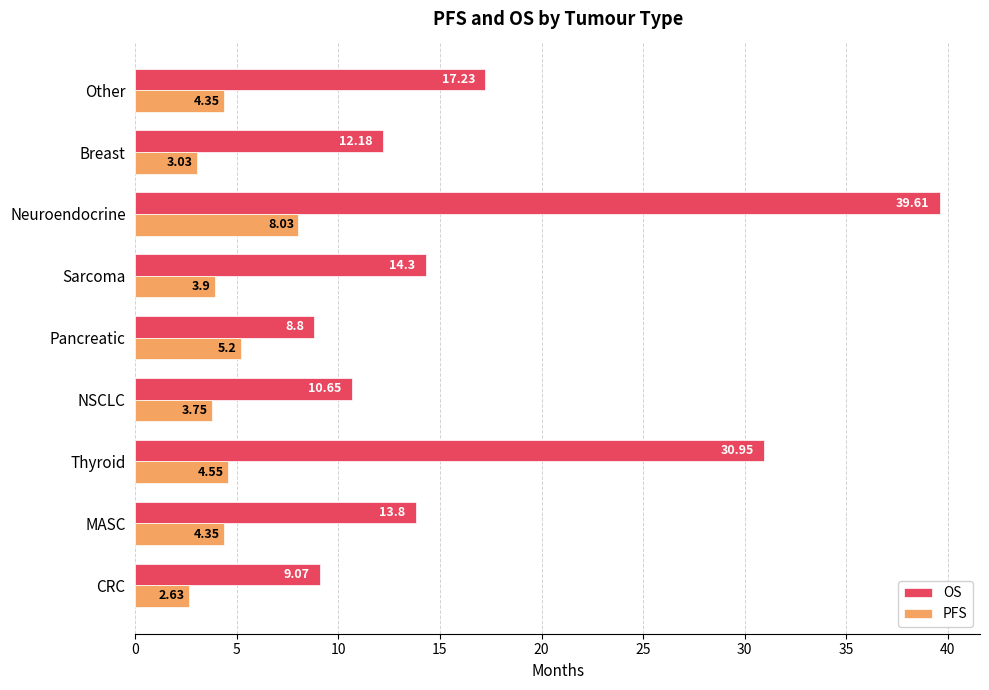

Which series has the widest spread of values?

OS